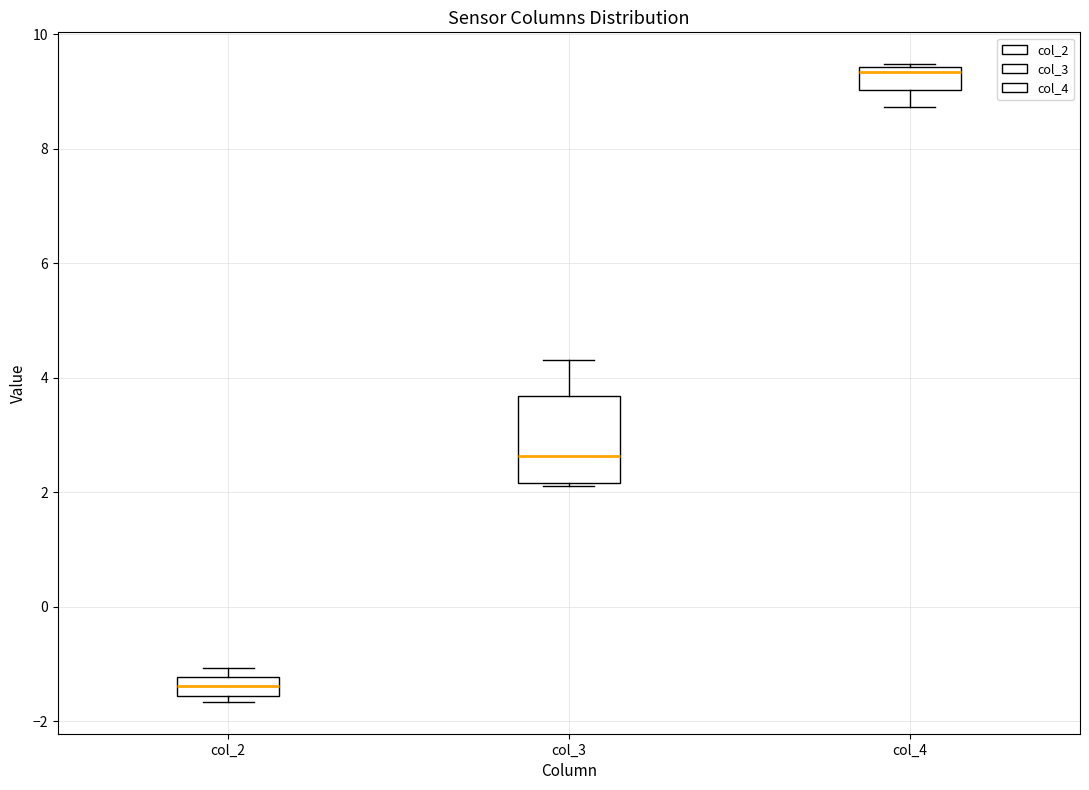

Which box's median line is the highest?

col_4